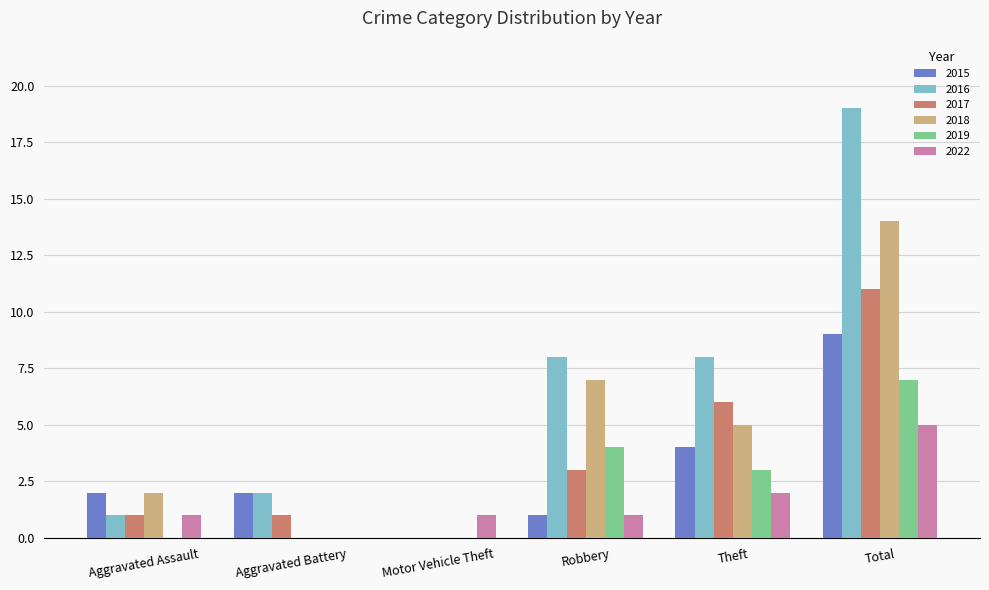

Reading left to right, transcribe all the data shown in this chart.

2015: 2	2	0	1	4	9
2016: 1	2	0	8	8	19
2017: 1	1	0	3	6	11
2018: 2	0	0	7	5	14
2019: 0	0	0	4	3	7
2022: 1	0	1	1	2	5